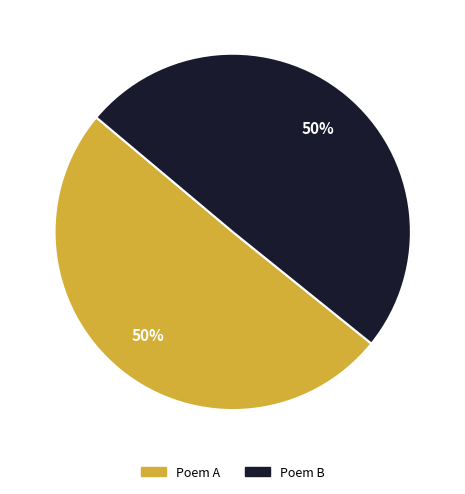

To the nearest percent, what is the average slice percentage?

50%